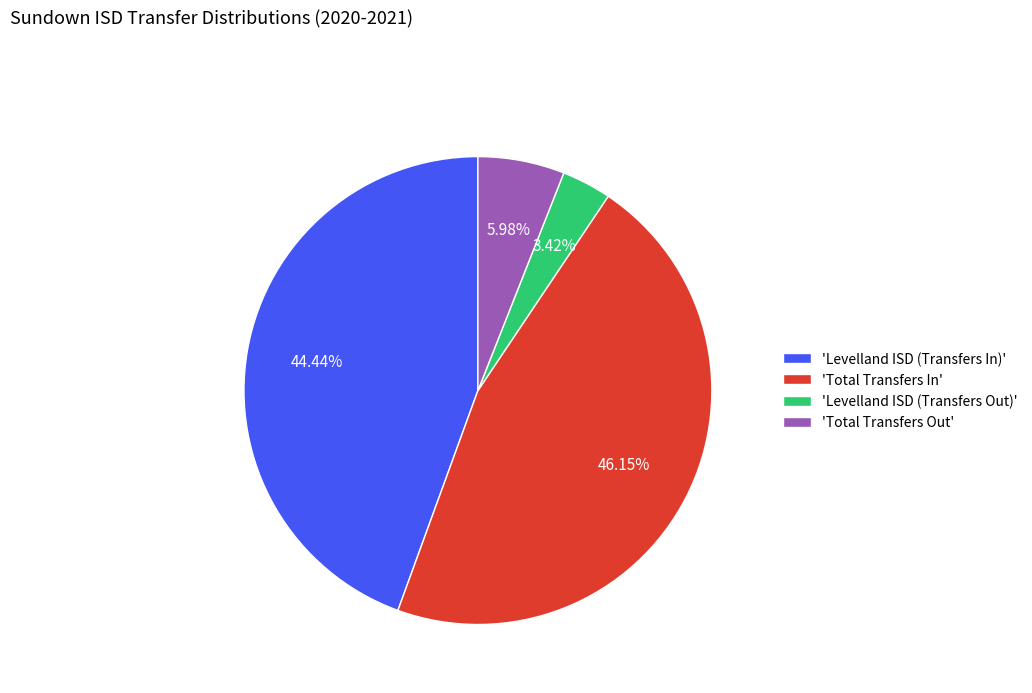

Rank the categories by value from lowest to highest.

'Levelland ISD (Transfers Out)', 'Total Transfers Out', 'Levelland ISD (Transfers In)', 'Total Transfers In'